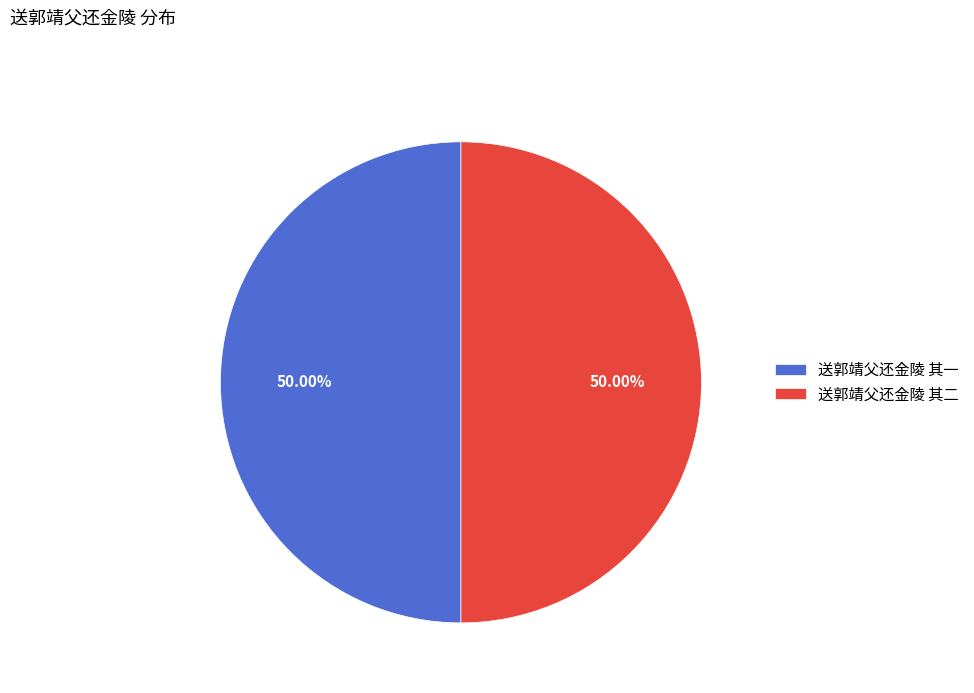

Is the sum of 送郭靖父还金陵 其一 and 送郭靖父还金陵 其二 greater than half?

Yes